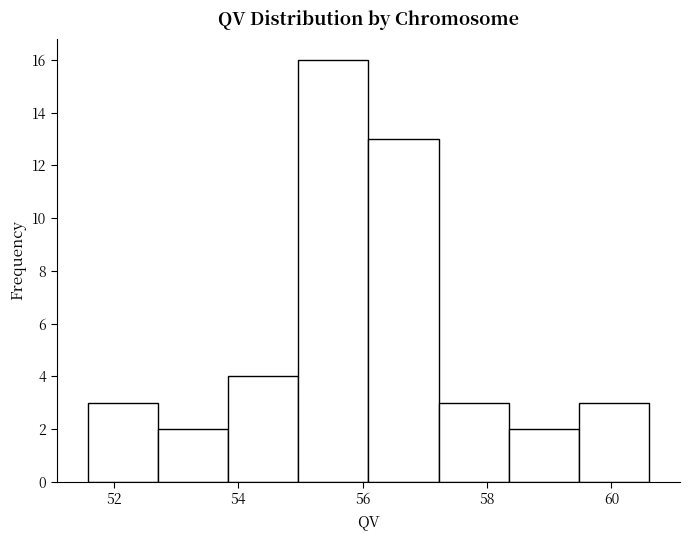

Reading left to right, transcribe this chart: for each bar, give the range it covers on the x-axis and its height. Neither the bar edges nor the heights are printed on the chart, so give them approximately, as read against the axes.

51.6 to 52.8: 3
52.8 to 53.8: 2
53.8 to 55.0: 4
55.0 to 56.0: 16
56.0 to 57.2: 13
57.2 to 58.4: 3
58.4 to 59.4: 2
59.4 to 60.6: 3